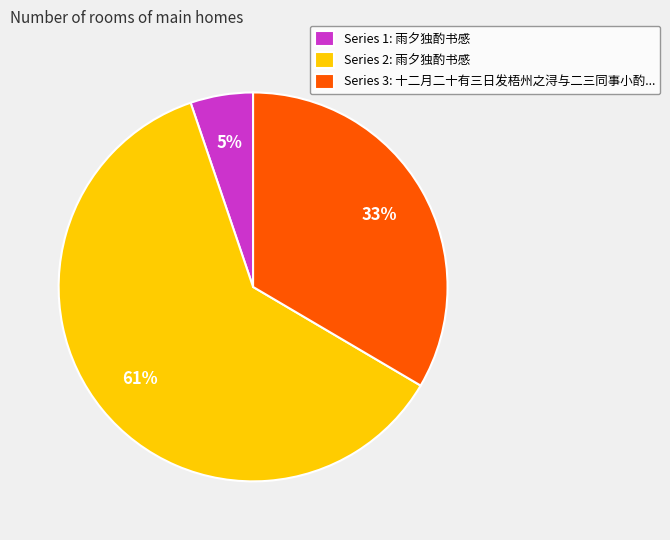

How many segments does this pie chart have?

3